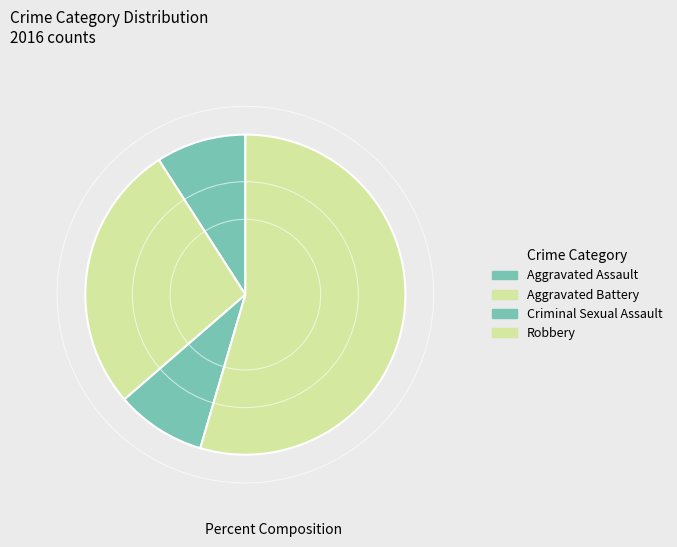

To the nearest percent, what percentage of the pie is Aggravated Assault?

9%